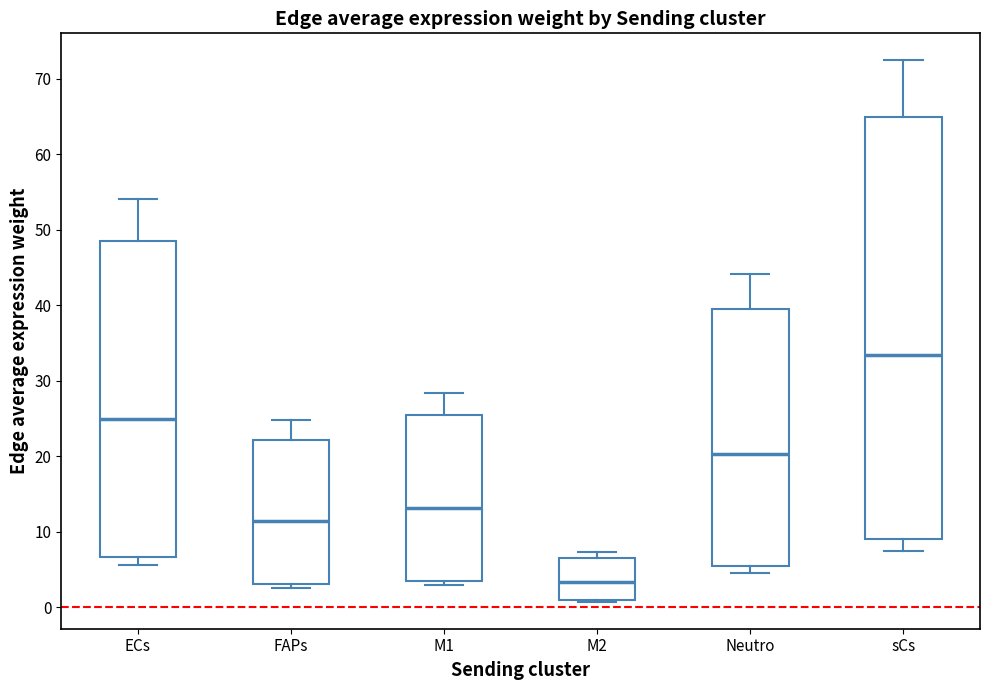

Which box is the tallest, from its lower edge to its upper edge?

sCs